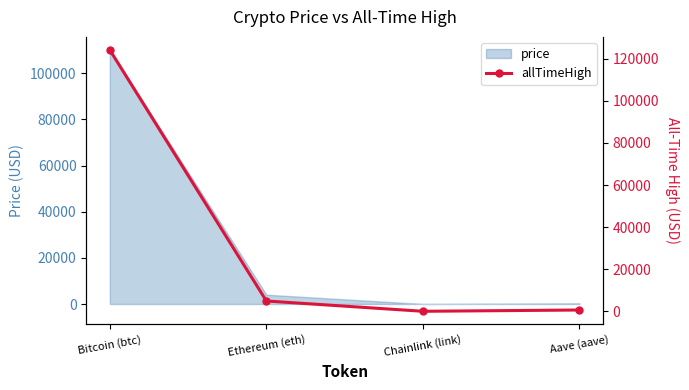

Read the price value at Bitcoin (btc).

110236.0